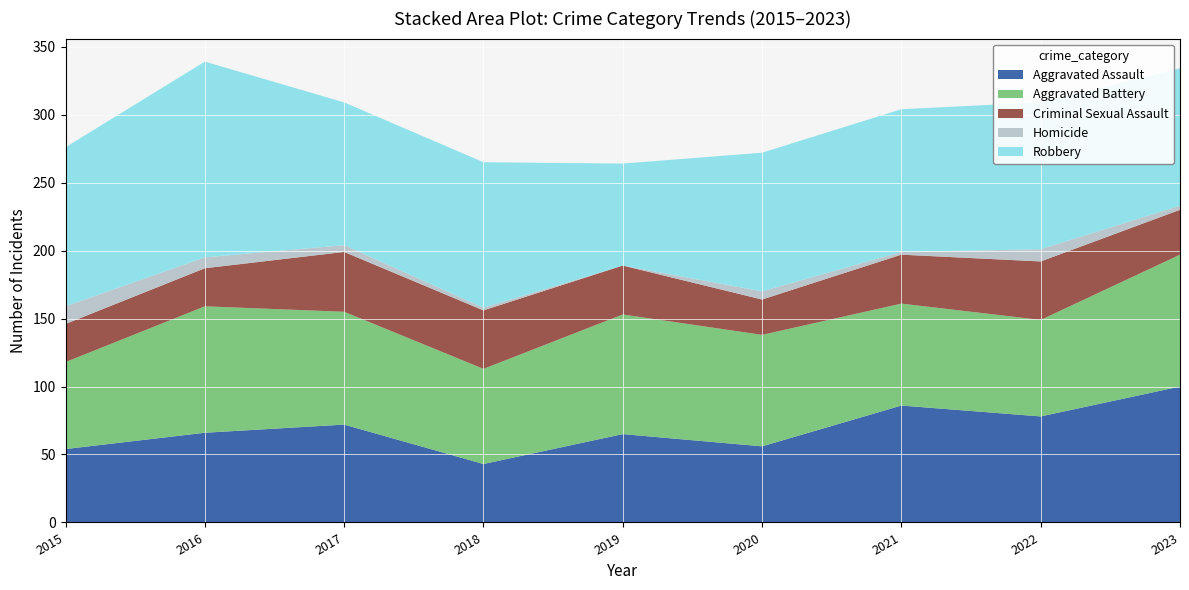

Reading right to left, transcribe all the data shown in this chart.

Aggravated Assault: 2023=100	2022=78	2021=86	2020=56	2019=65	2018=43	2017=72	2016=66	2015=54
Aggravated Battery: 2023=97	2022=71	2021=75	2020=82	2019=88	2018=70	2017=83	2016=93	2015=64
Criminal Sexual Assault: 2023=33	2022=43	2021=36	2020=26	2019=36	2018=43	2017=44	2016=28	2015=28
Homicide: 2023=3	2022=9	2021=2	2020=6	2019=0	2018=2	2017=5	2016=8	2015=13
Robbery: 2023=101	2022=108	2021=105	2020=102	2019=75	2018=107	2017=105	2016=144	2015=117